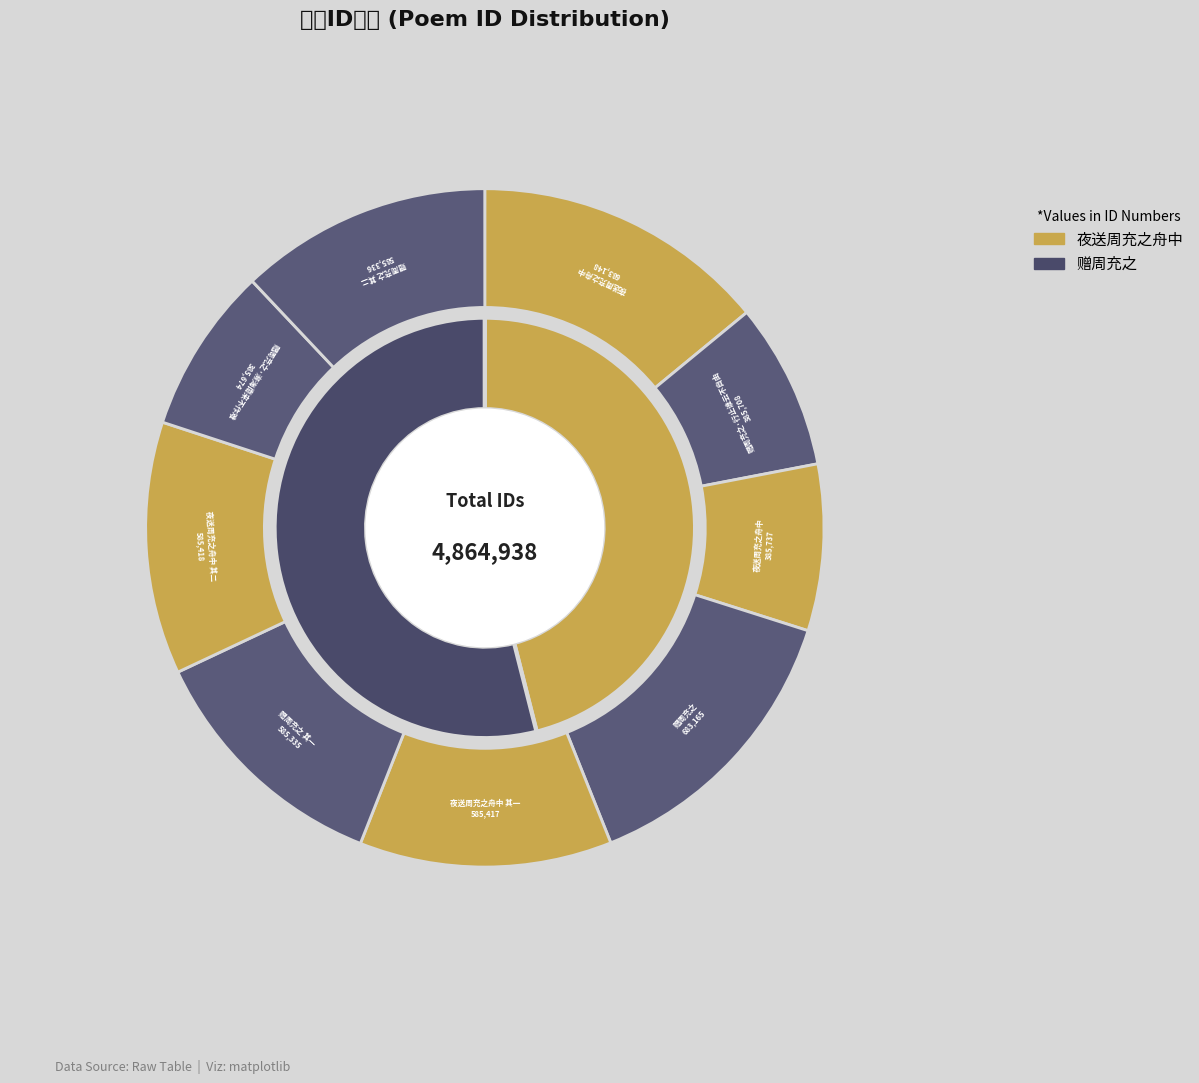

What percentage is the 赠周充之 其一 slice, to the nearest percent?

12%